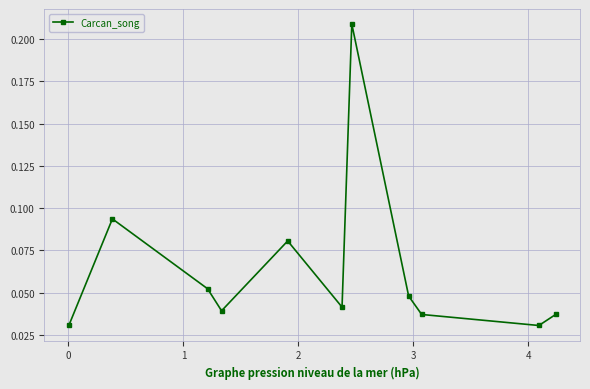

What is the sum of all values?

0.7